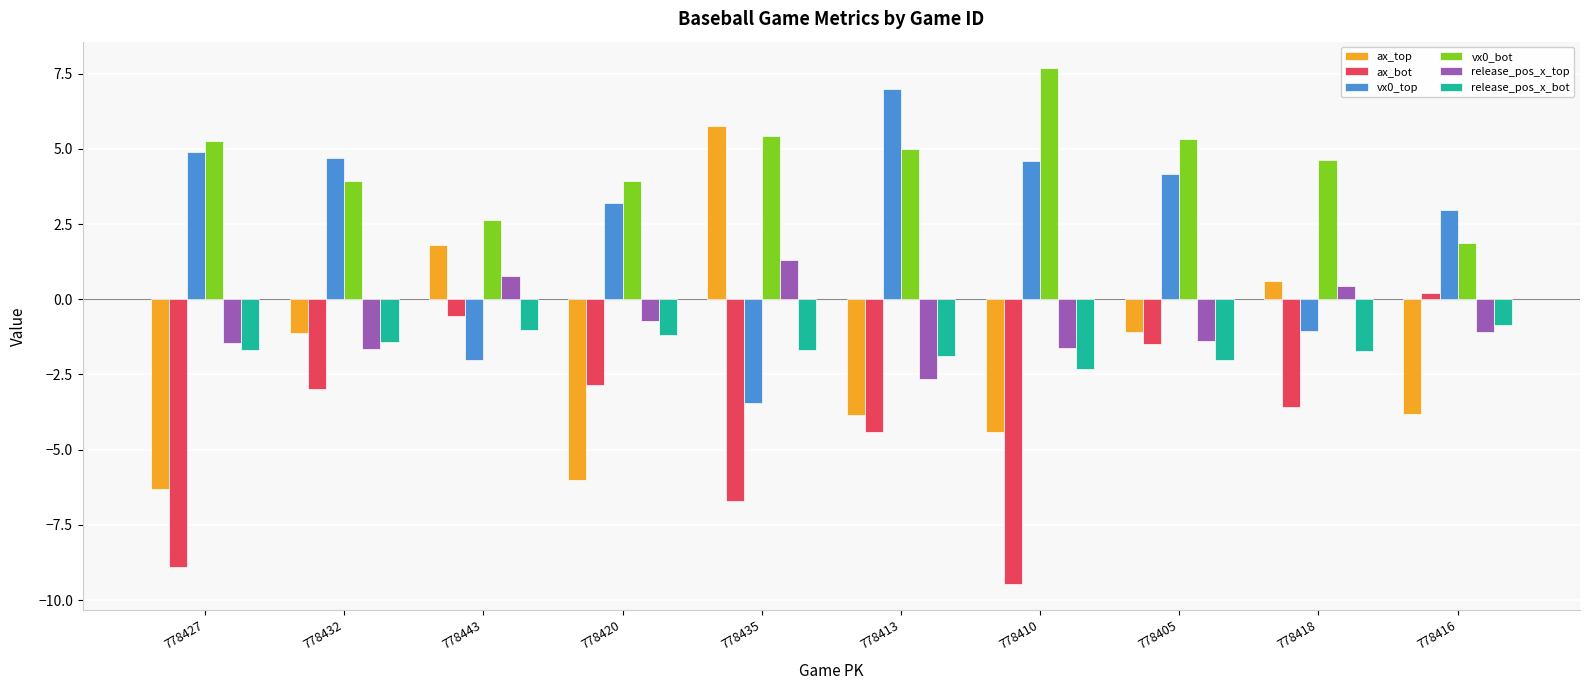

Is it true that vx0_bot equals 3.9 at 778420?

True